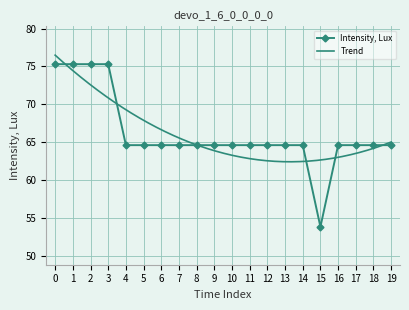

At which category does the chart reach its minimum across all series?

15